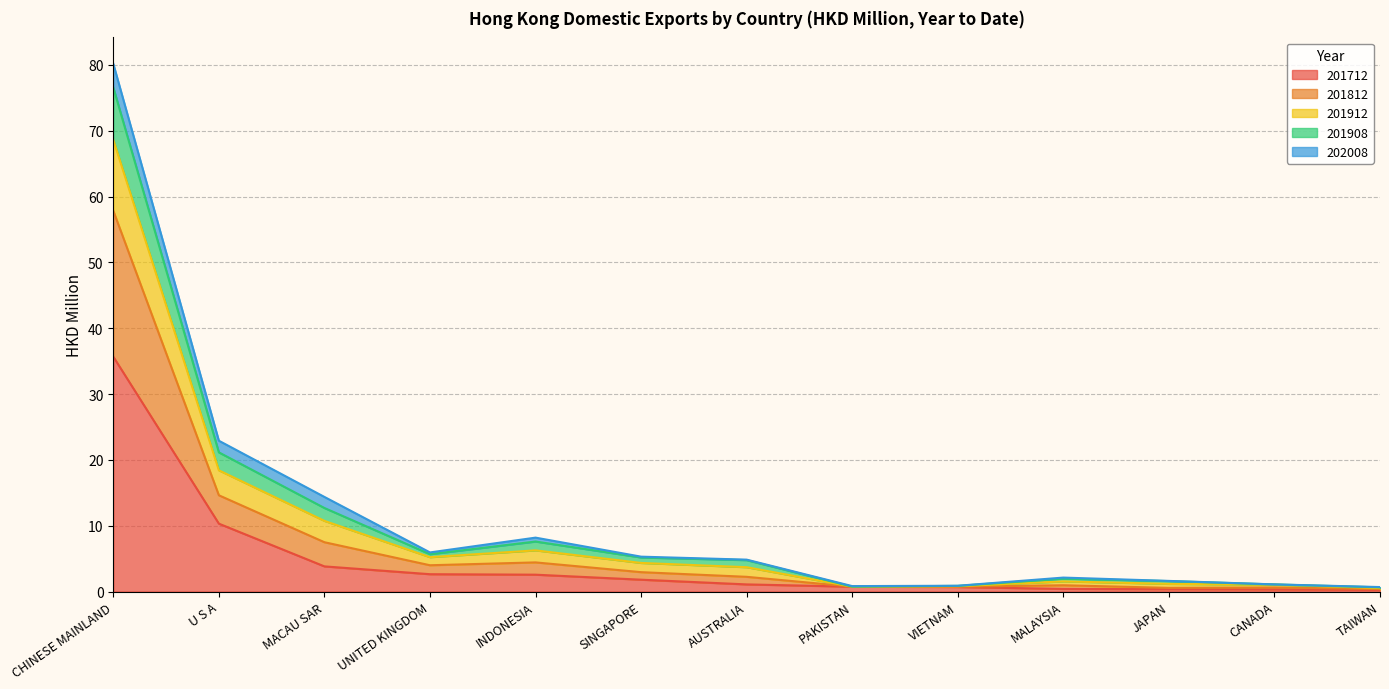

At which category is the sum across all series the highest?

CHINESE MAINLAND